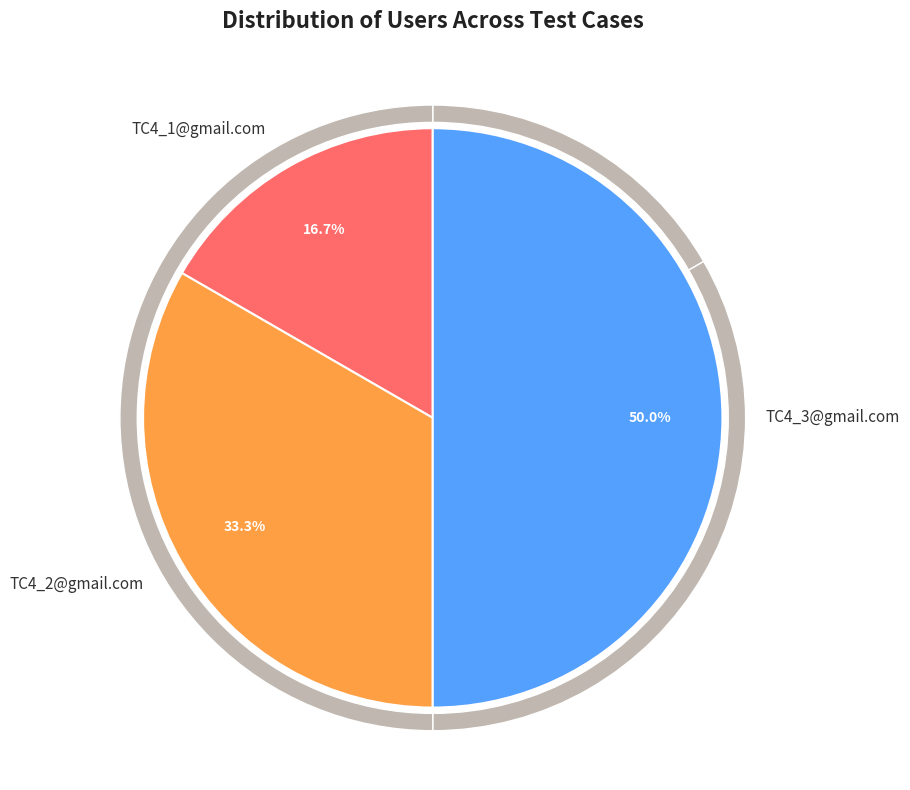

What is the largest slice in the pie chart?

TC4_3@gmail.com